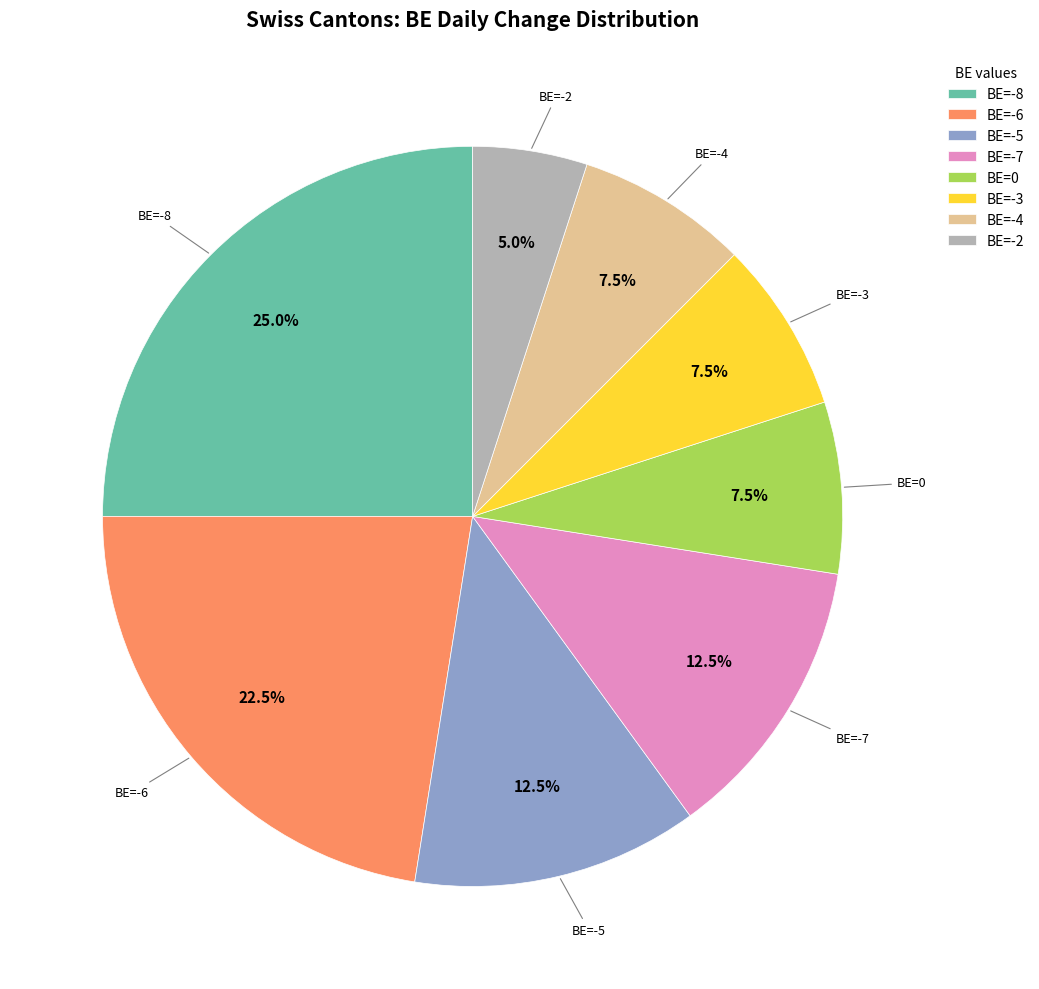

Is the sum of BE=-3 and BE=-8 greater than half?

No